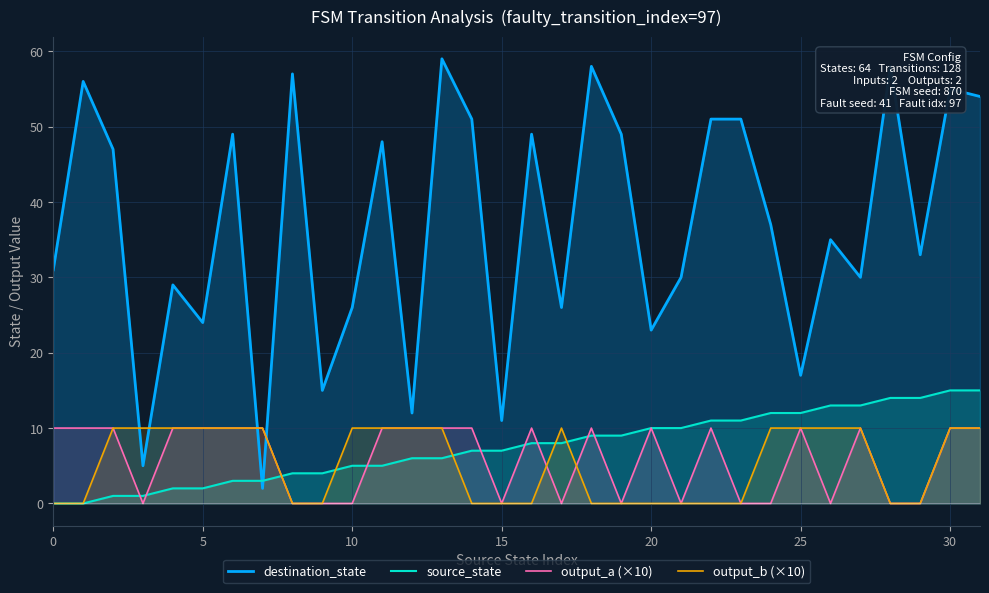

Which series has the widest spread of values?

destination_state